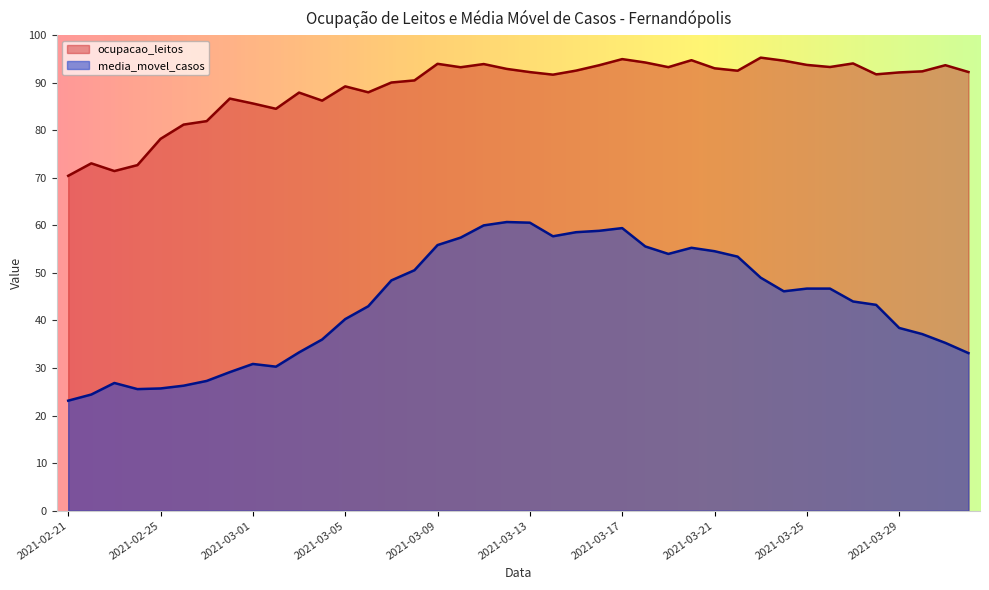

Which category has the lowest value in the media_movel_casos series?

2021-02-21